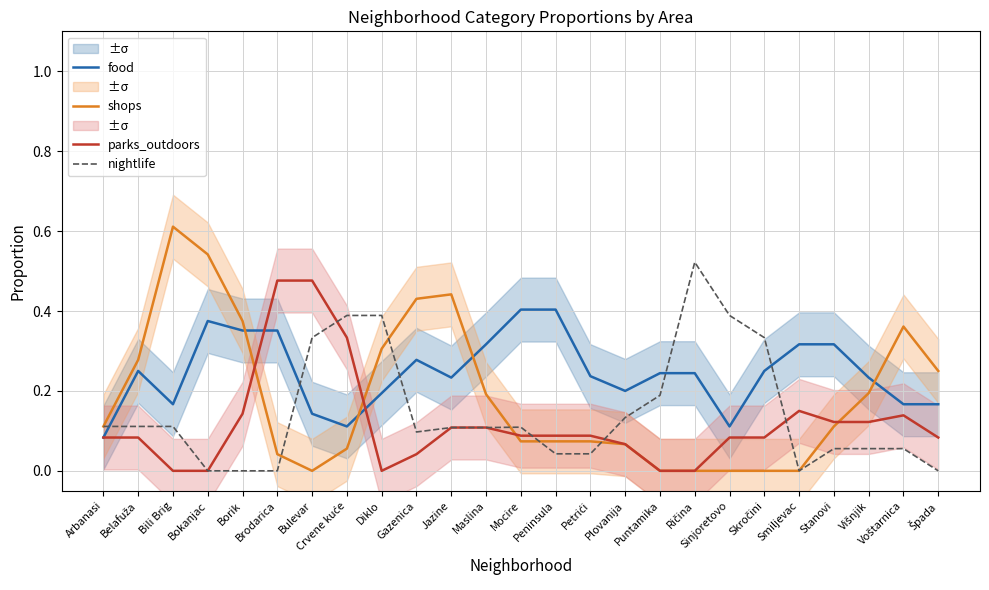

What is the total value across all series at Crvene kuće?

0.9